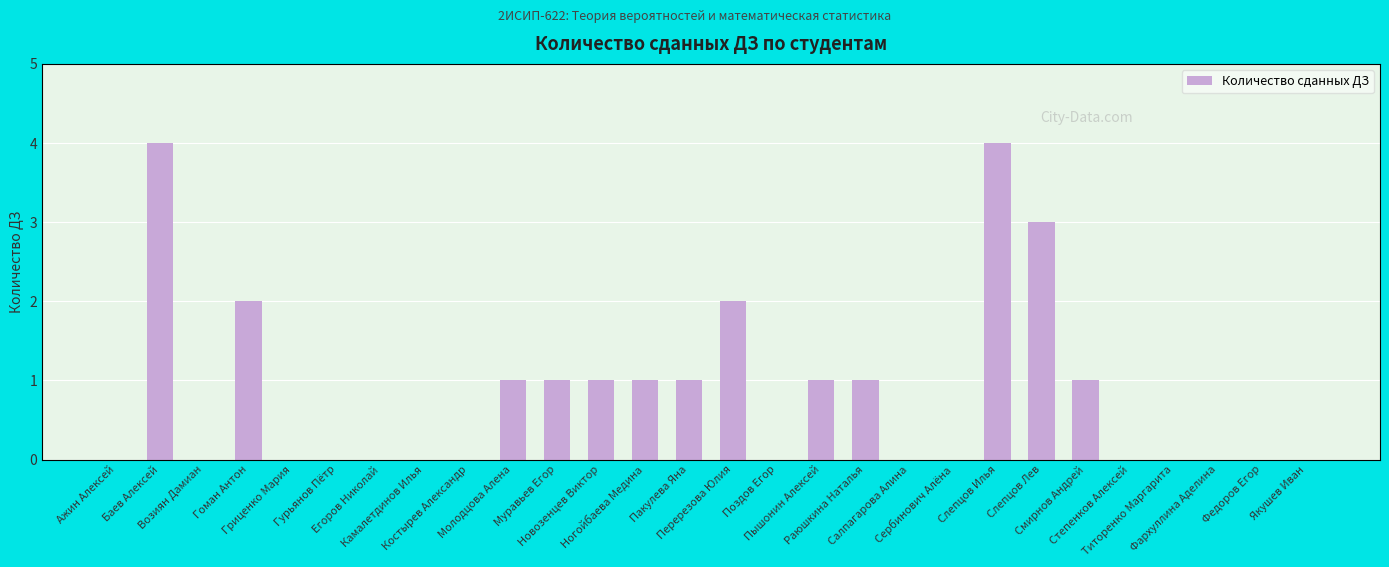

How many series are shown in this chart?

1